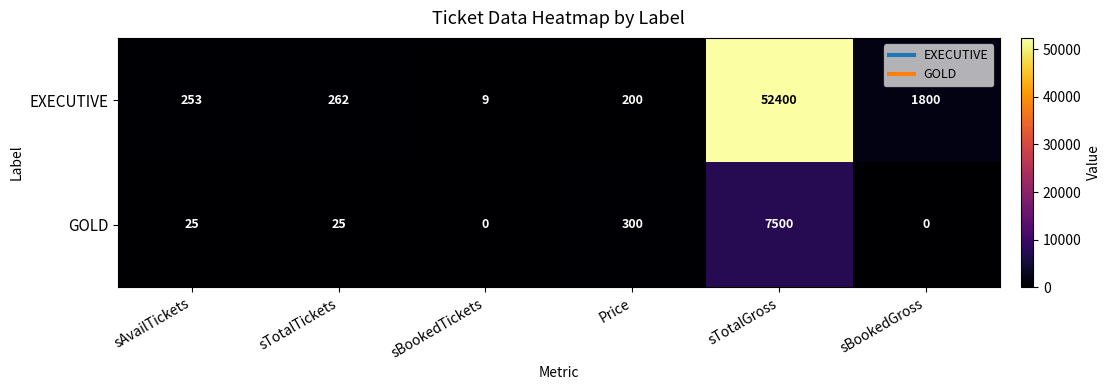

Rank the series by their average value, from lowest to highest.

GOLD, EXECUTIVE